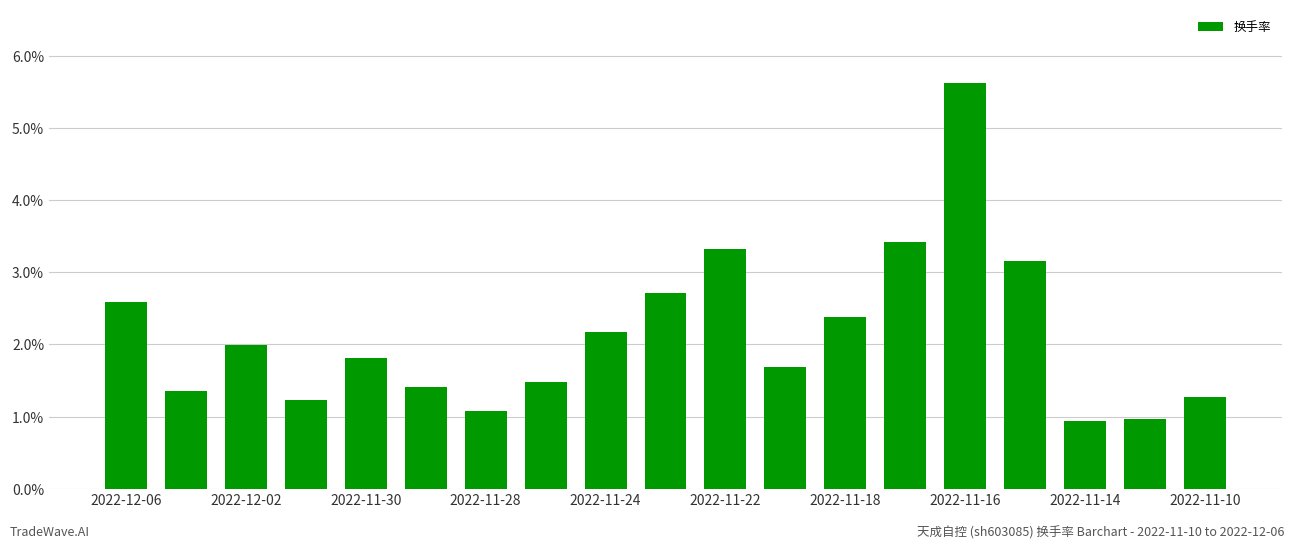

Are the bars grouped side by side (vs. stacked)?

No